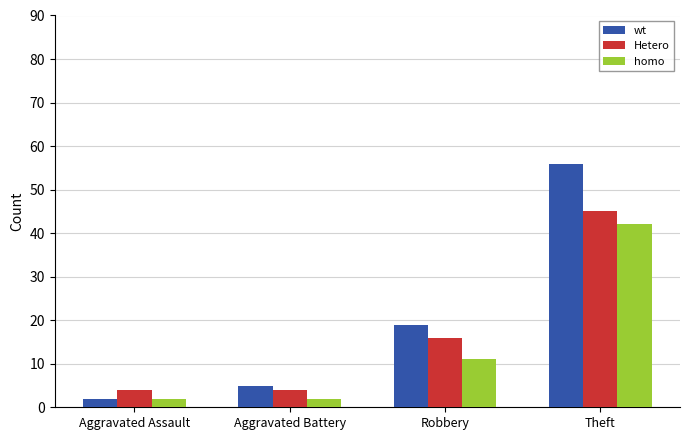

At how many categories does at least one series exceed 43?

1